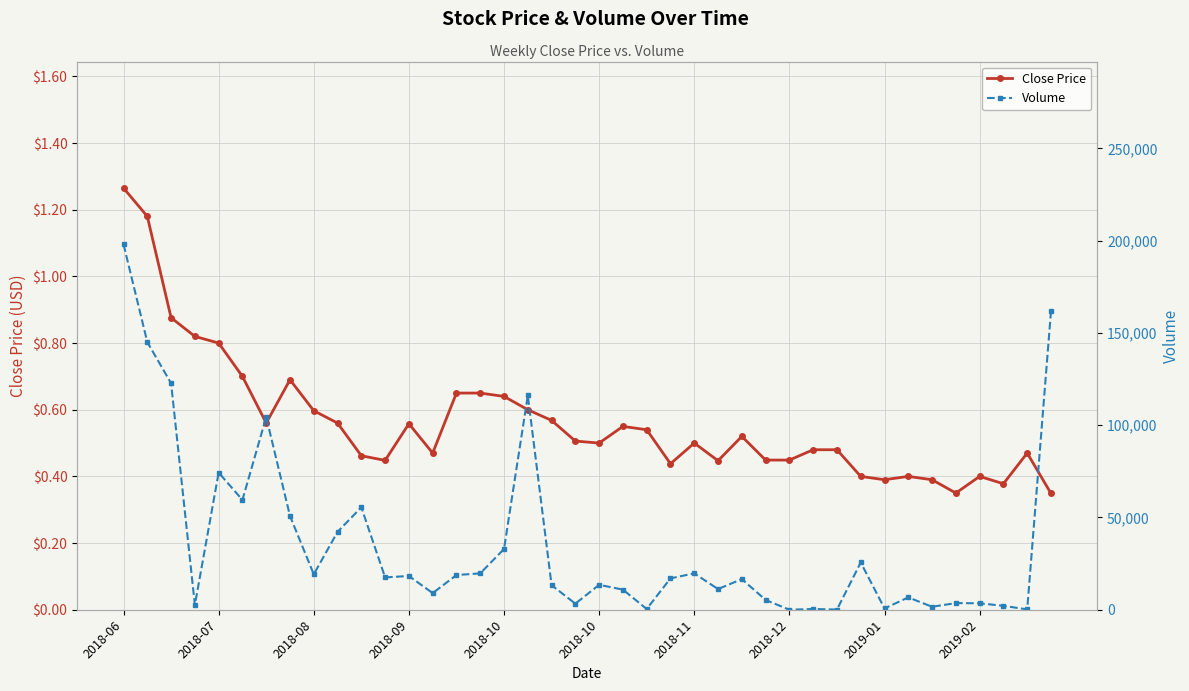

After their last crossing, which series has the higher values: Close Price or Volume?

Volume